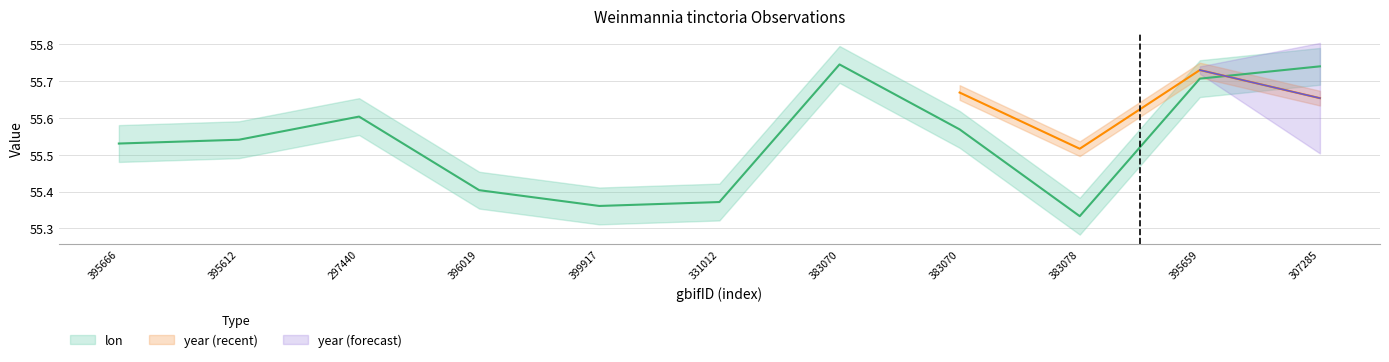

List the labels in order of value, smallest first.

383078, 399917, 331012, 396019, 395666, 395612, 383070, 297440, 395659, 307285, 383070